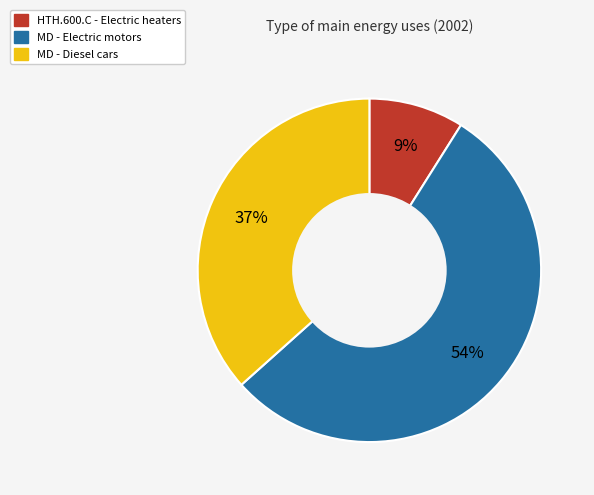

To the nearest percent, what is the difference between the largest and smallest slice percentages?

45%